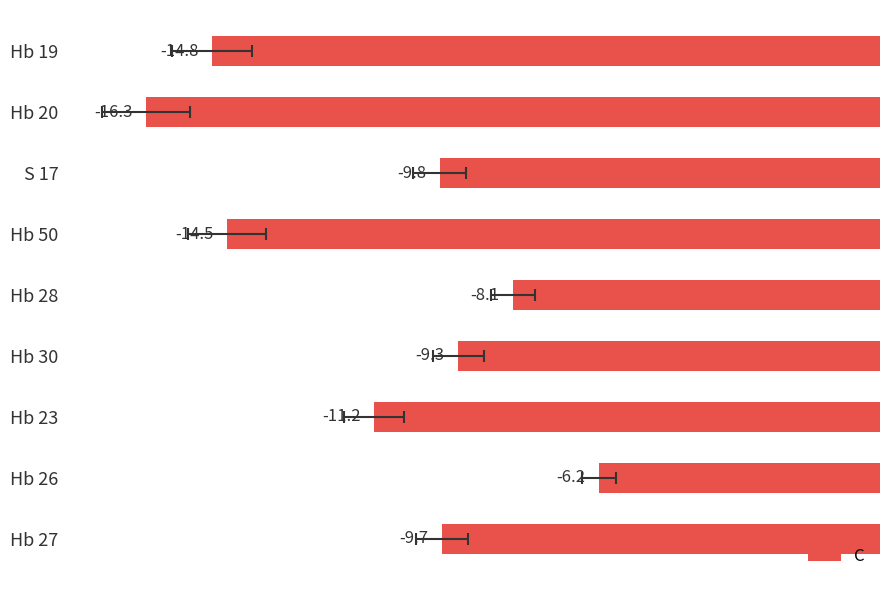

What is the minimum value shown in the chart?

-16.3